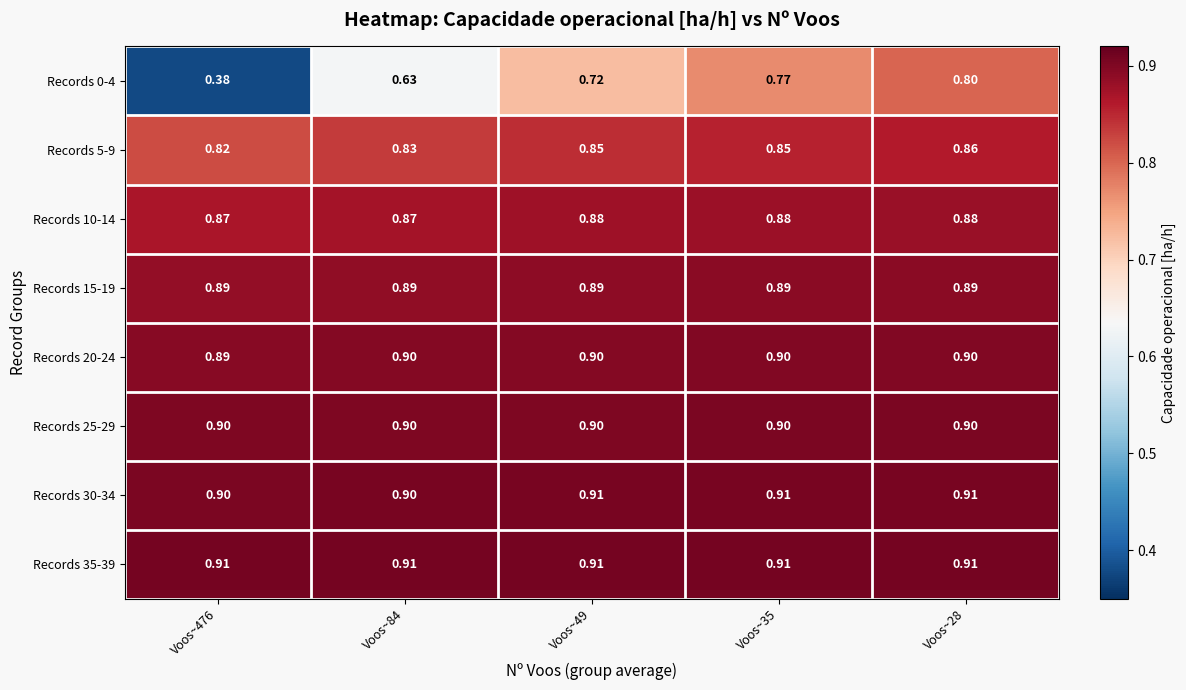

Which series has the largest total across all categories?

Records 35-39